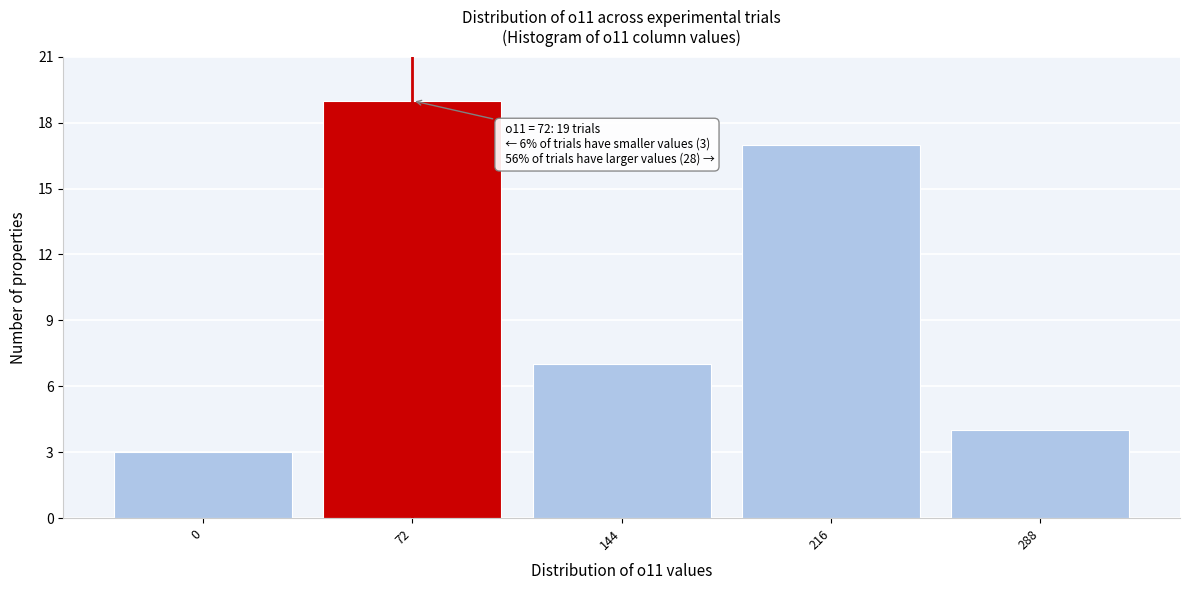

Over which range of the x-axis is the bar tallest?

36 to 108